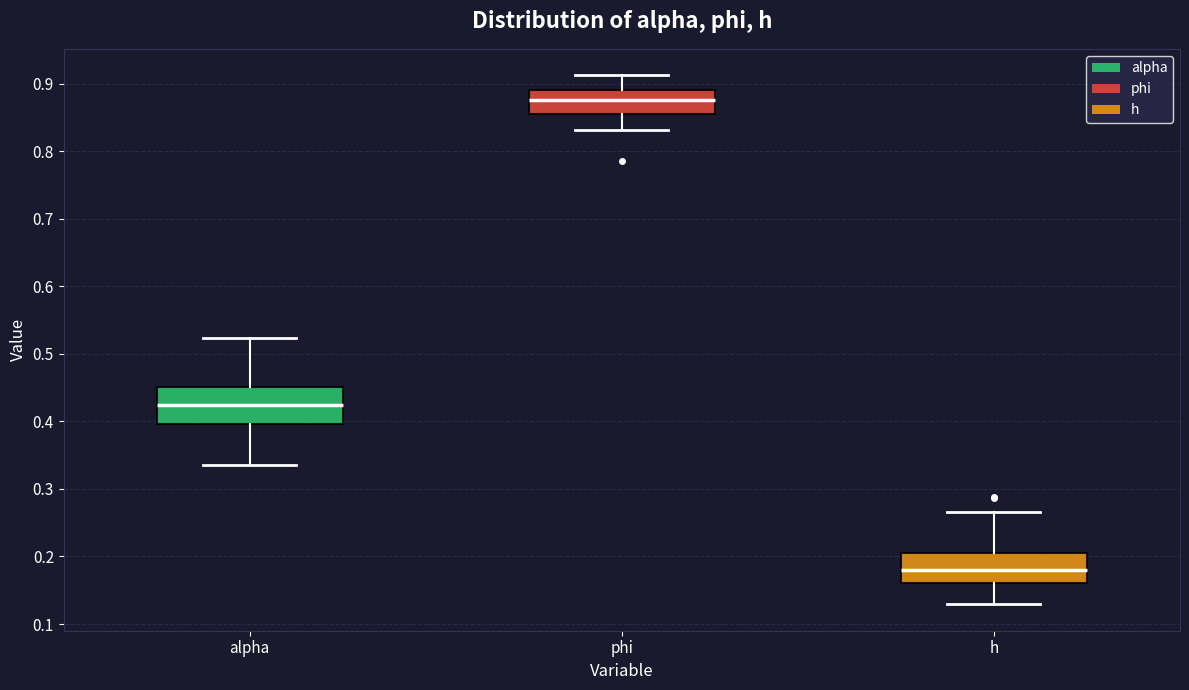

Reading left to right, read every box against the y-axis: the position of its median line, the range the box covers, and the ends of its whiskers. The values are not printed on the chart, so give them approximately, as read against the axis.

alpha: median 0.42, box 0.40 to 0.45, whiskers 0.33 to 0.52
phi: median 0.88, box 0.86 to 0.89, whiskers 0.83 to 0.91
h: median 0.18, box 0.16 to 0.20, whiskers 0.13 to 0.27